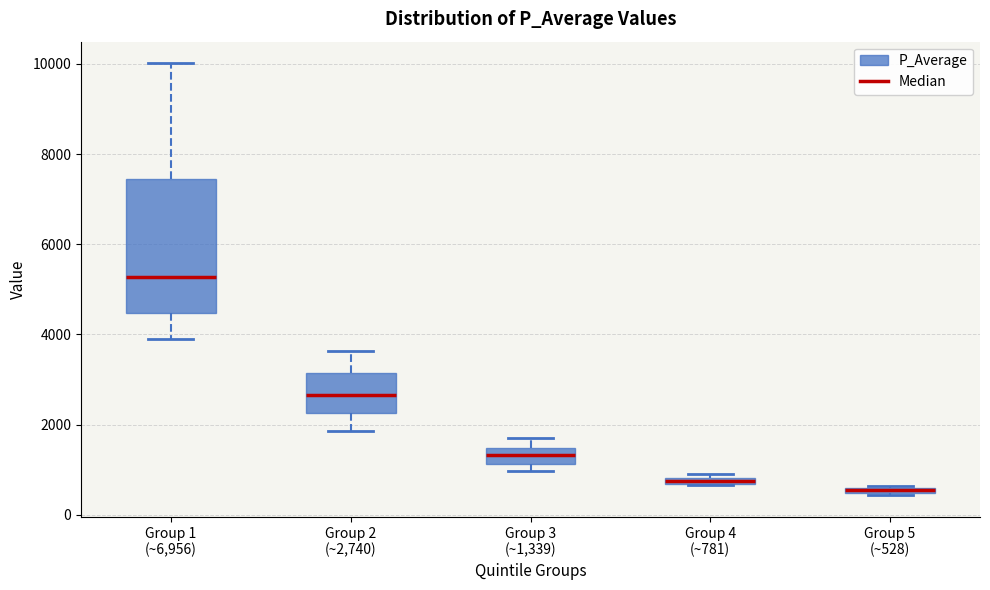

Comparing the boxes themselves (not the whiskers), which one is the tallest?

Group 1 (~6,956)